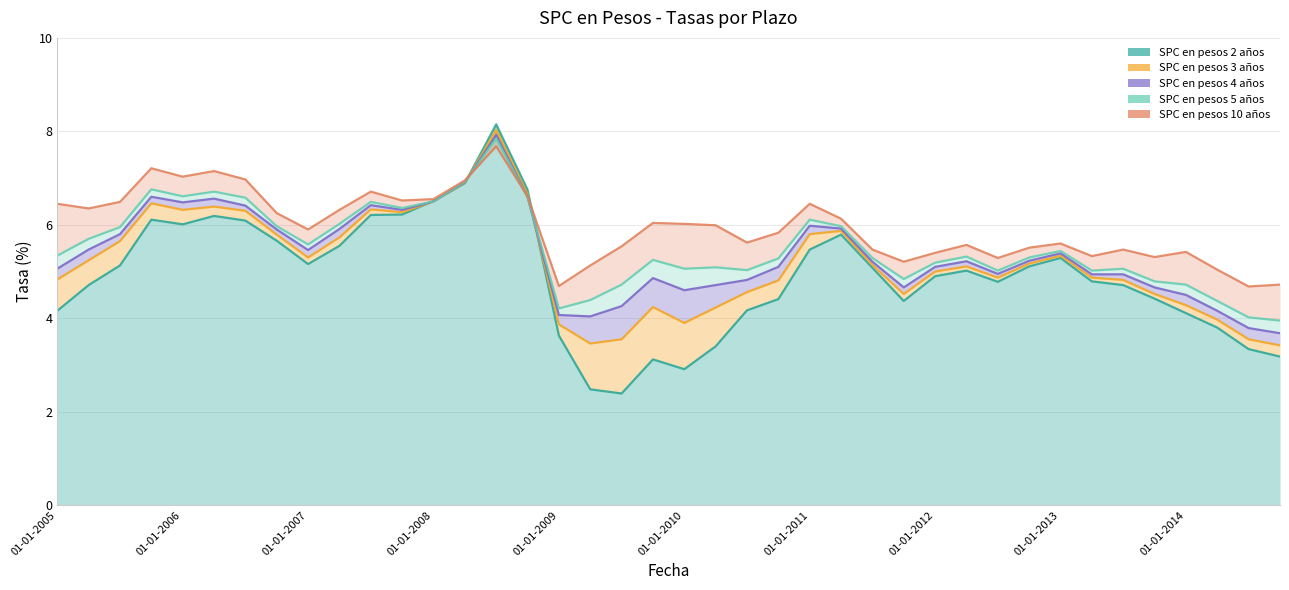

What is the sum of all SPC en pesos 5 años values?

221.4